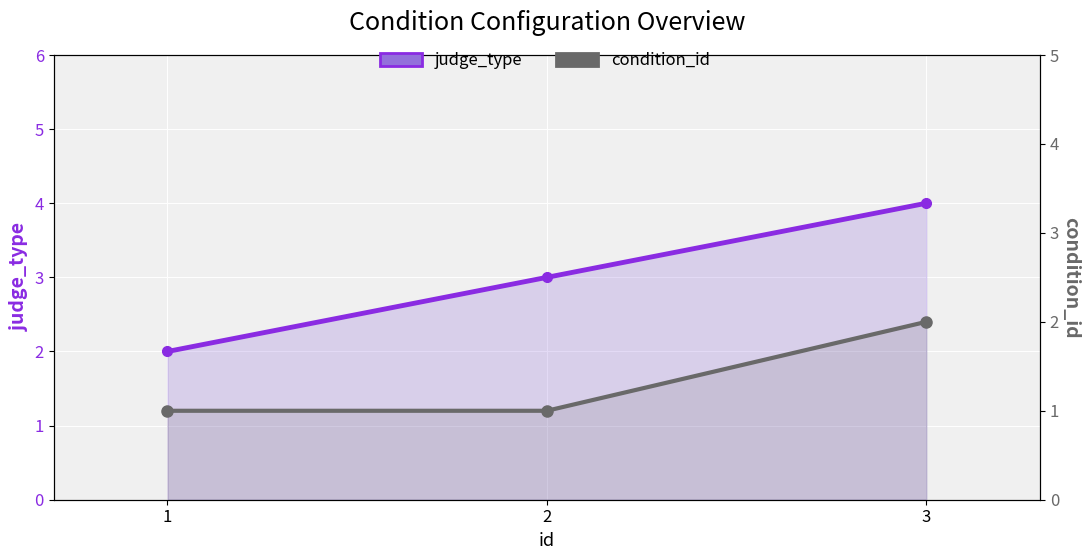

List the labels in order of judge_type value, smallest first.

1, 2, 3